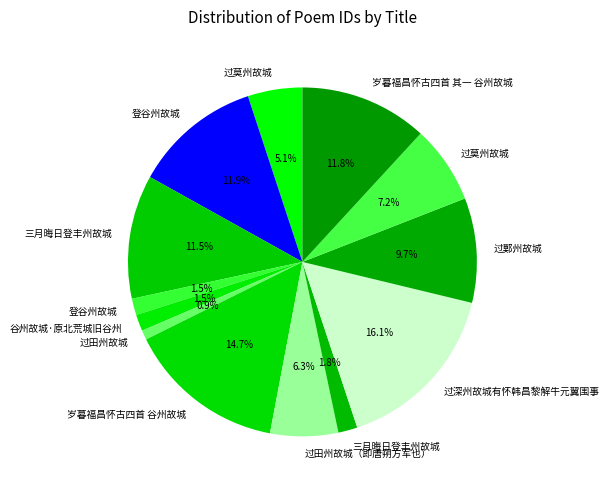

Count the number of slices in the pie.

13